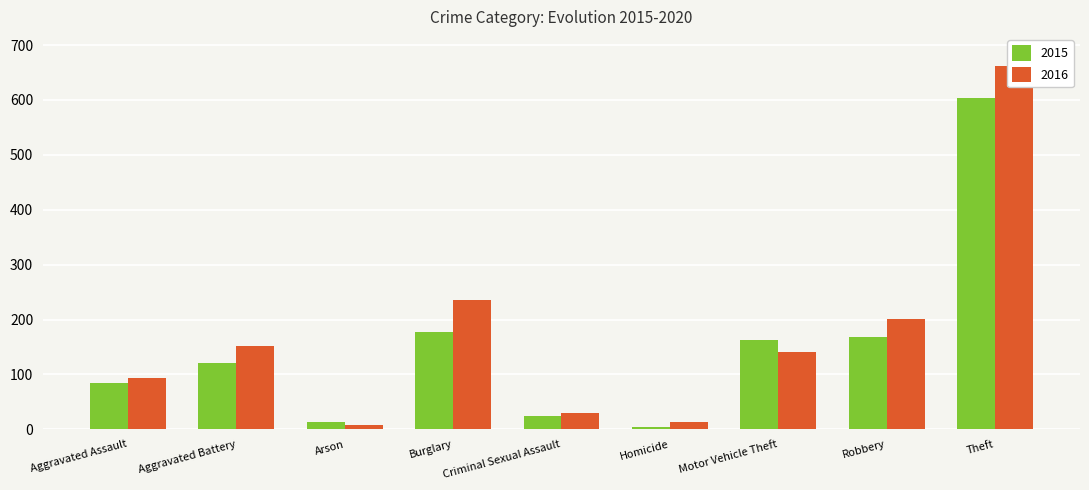

Which series has the largest total across all categories?

2016